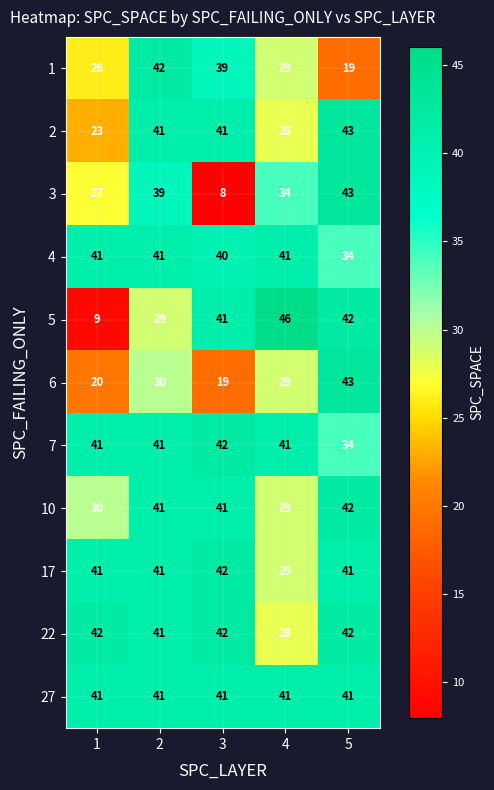

What value does the 22 series have at 1, to the nearest 10?

40